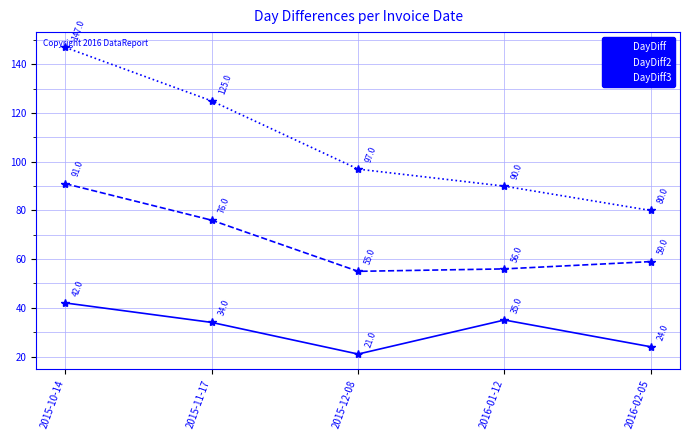

Is the value of DayDiff2 at 2016-02-05 greater than the value of DayDiff at 2015-10-14?

Yes